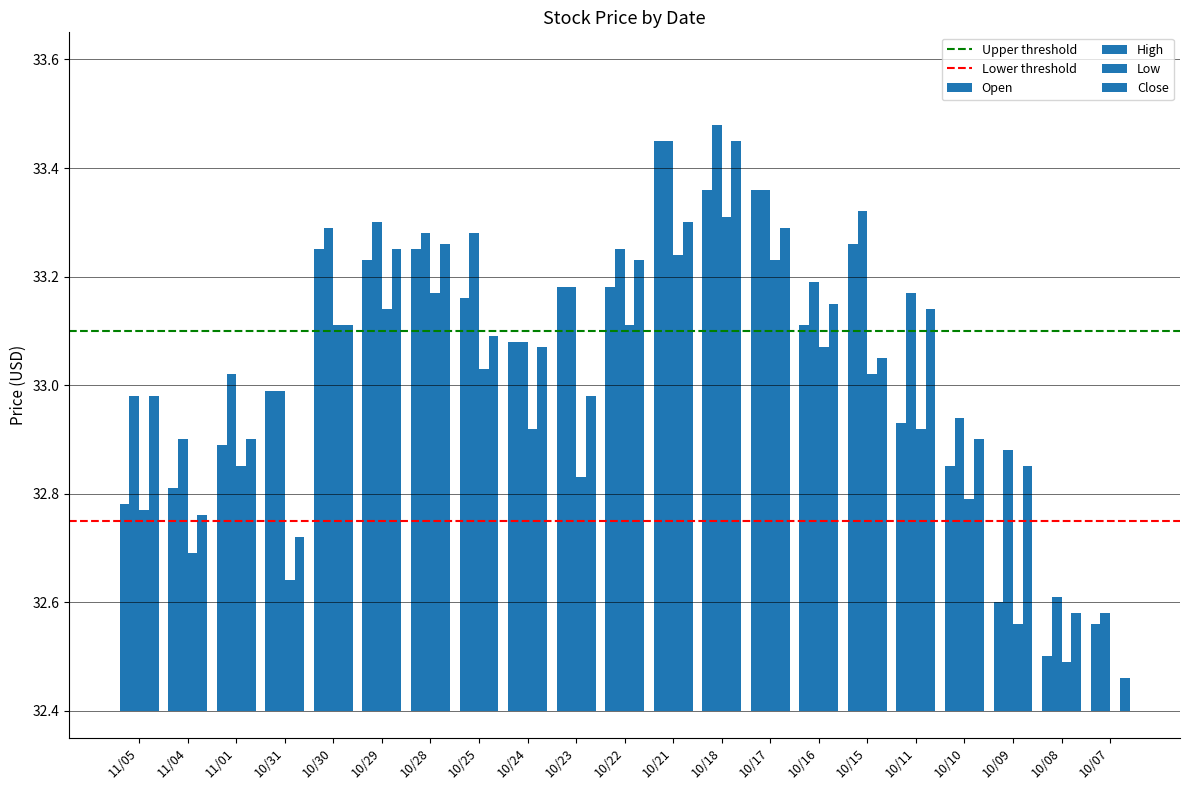

At which category is the sum across all series the highest?

10/18